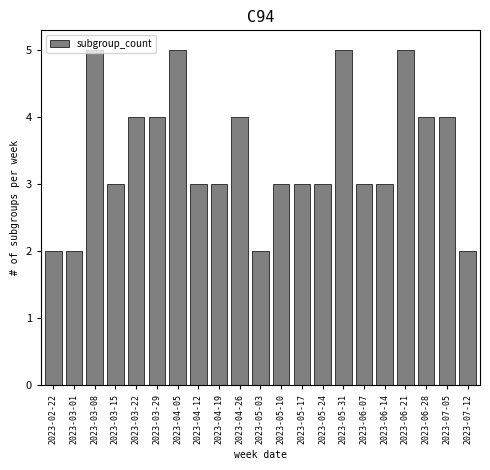

What is the value of the 13th bar from the left?

3